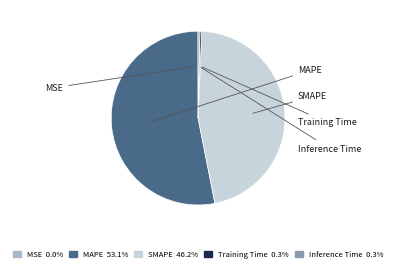

Is there any slice that represents more than half of the pie?

Yes